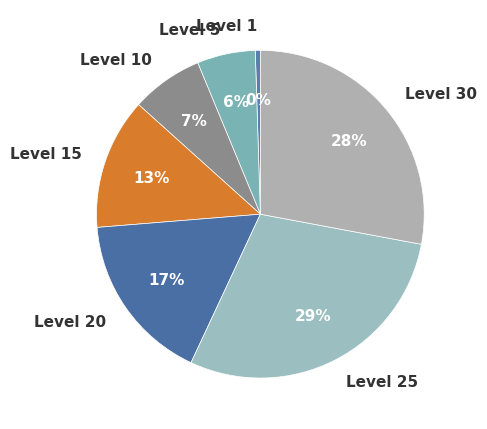

Between Level 10 and Level 20, which is larger?

Level 20